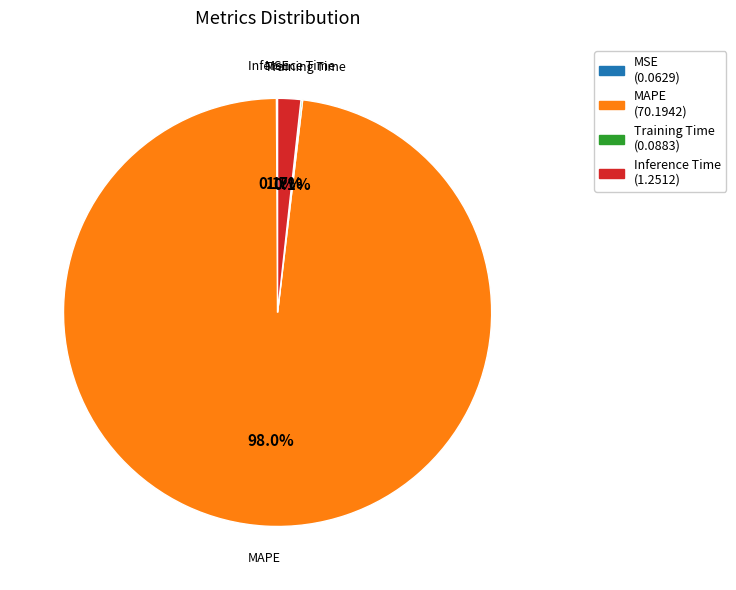

What percentage is the MAPE slice, to the nearest percent?

98%